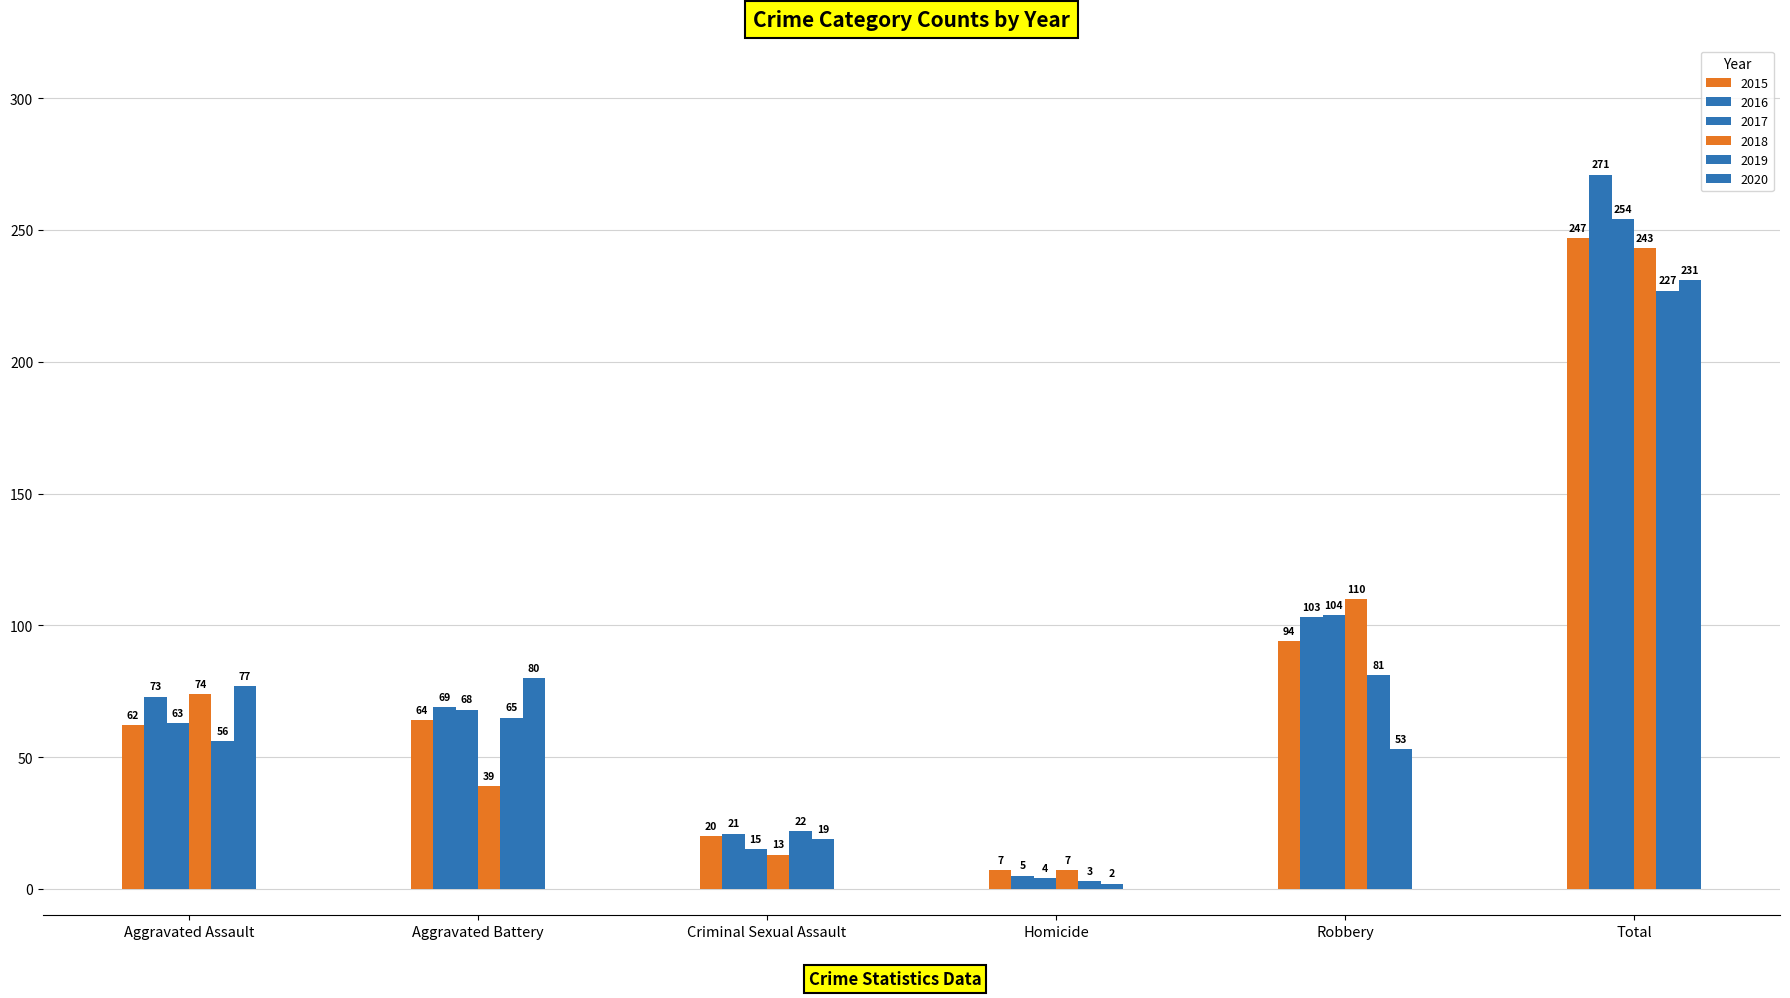

Which series has the largest range (max minus min)?

2016